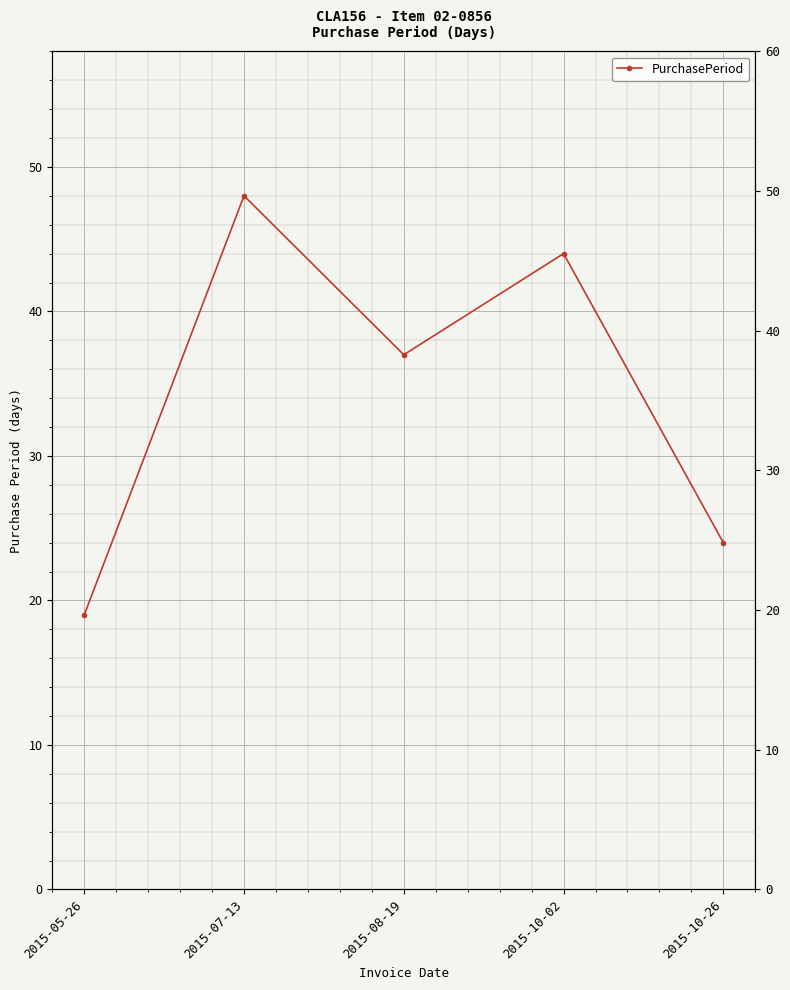

What is the value of the 5th point from the left?

24